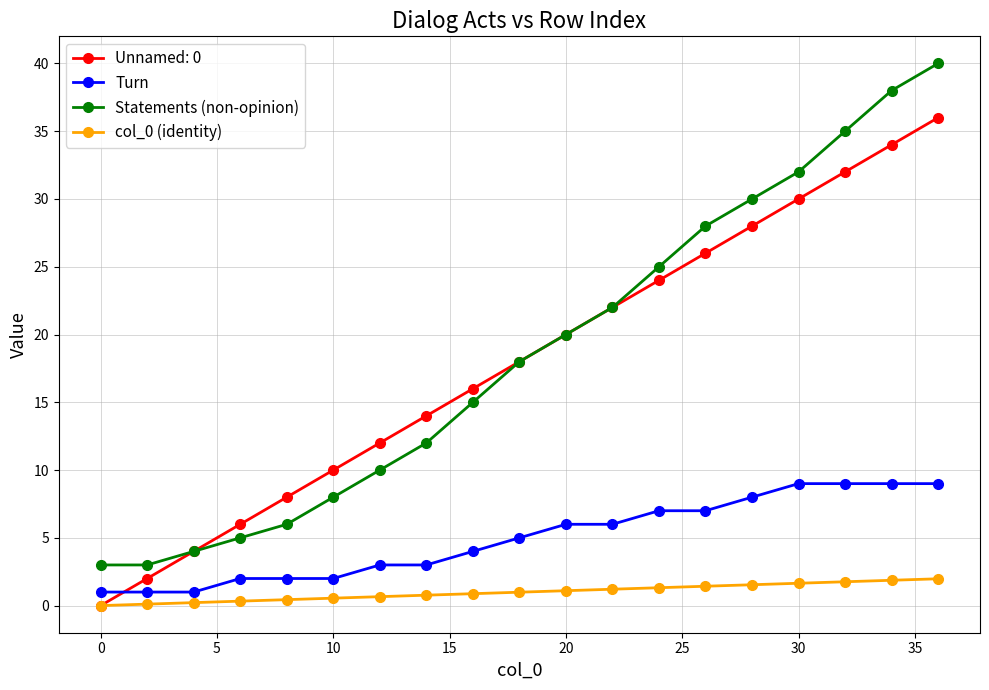

Which series has the widest spread of values?

Statements (non-opinion)